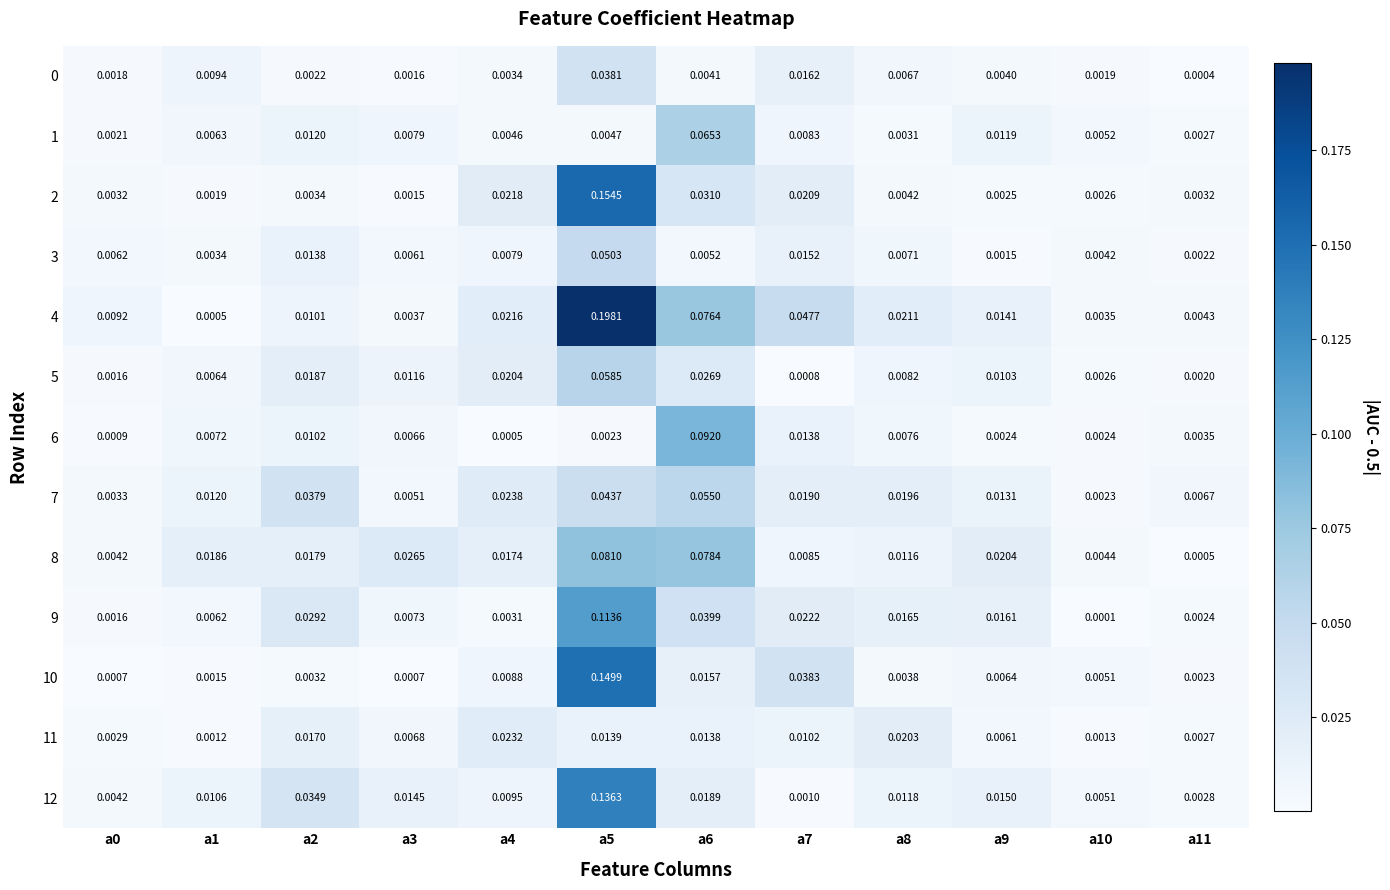

Is the value of 10 at a1 greater than the value of 3 at a10?

No